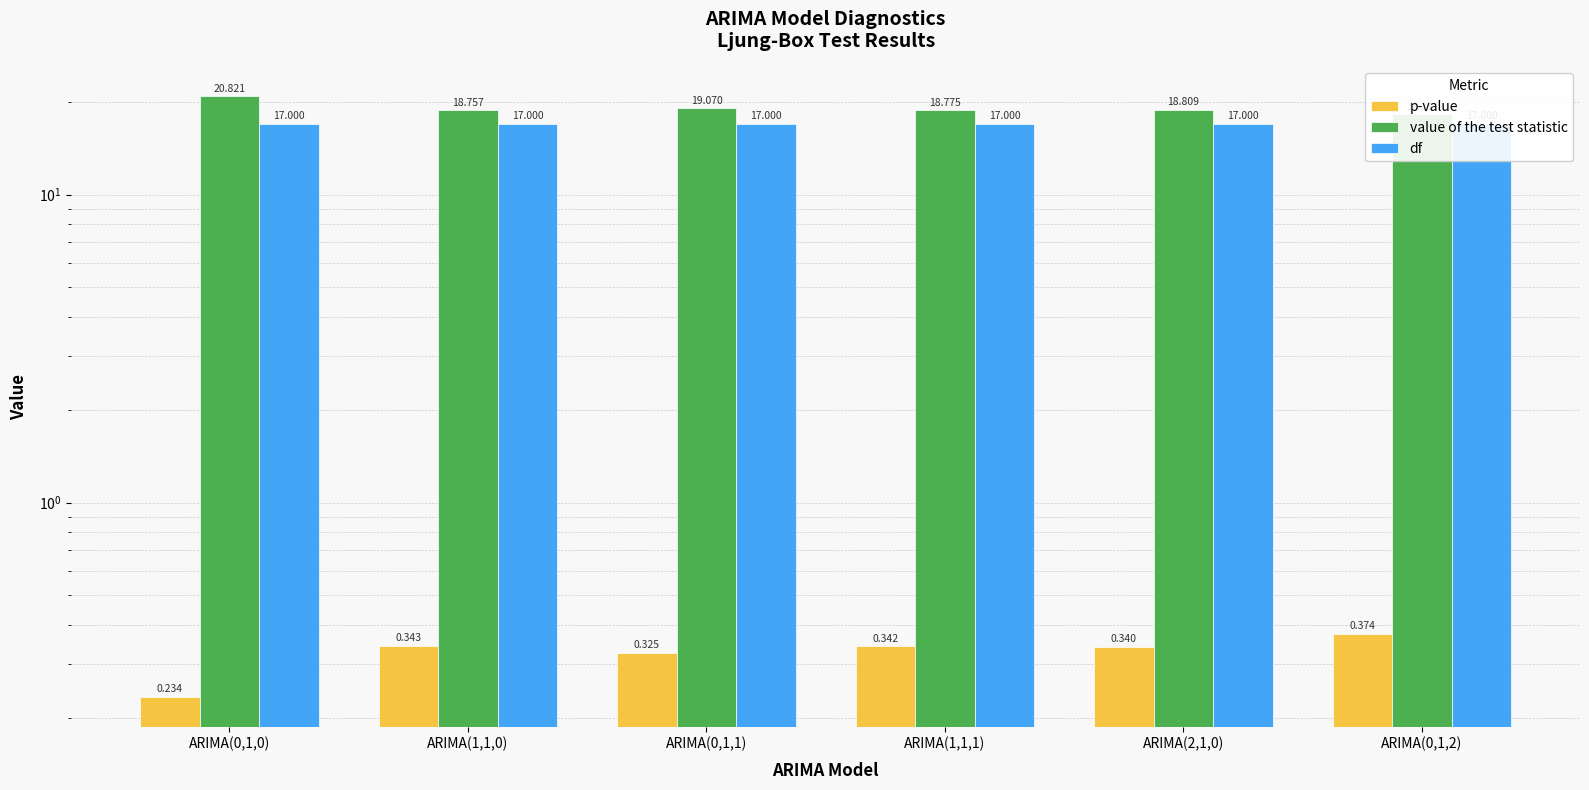

What position from the left is ARIMA(0,1,2)?

6